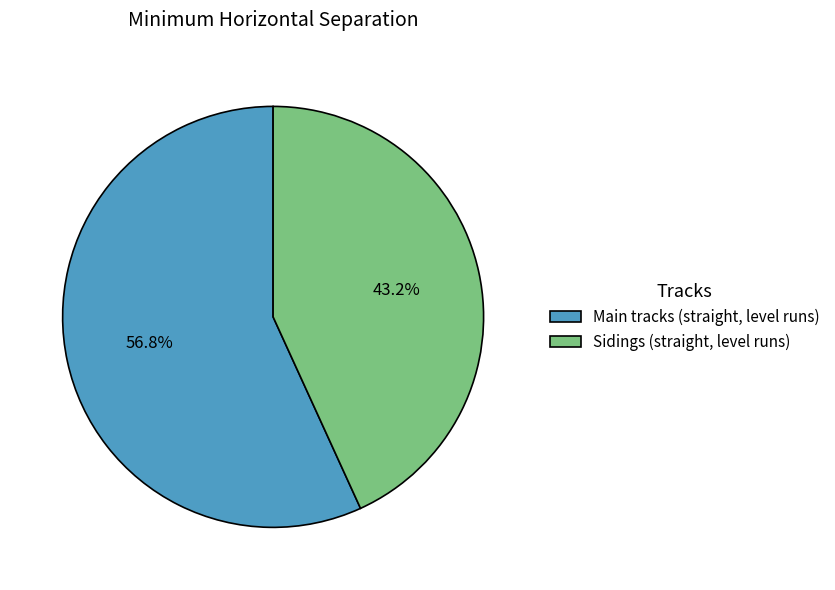

What is the majority slice?

Main tracks (straight, level runs)